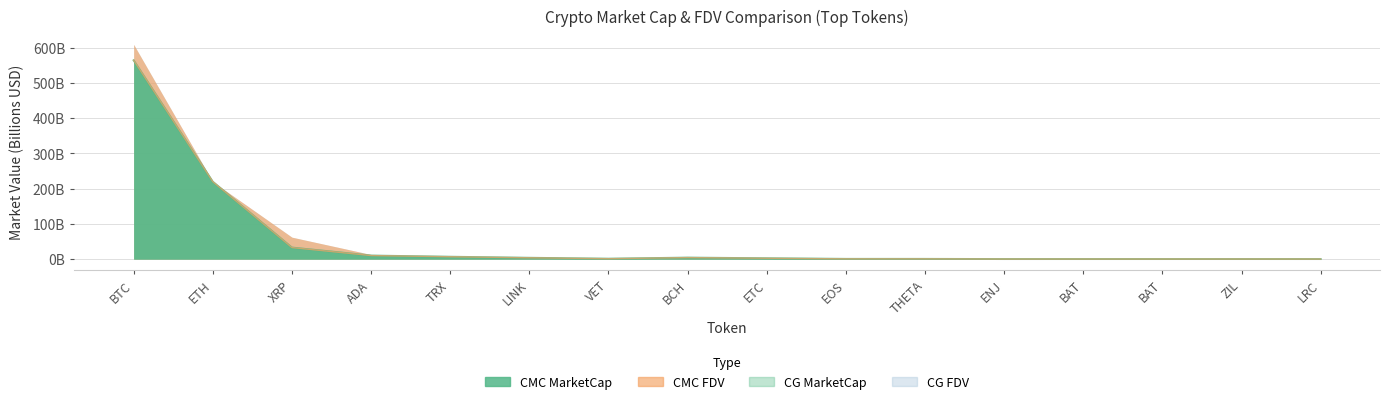

At which label does CMC_FDV reach its peak?

BTC